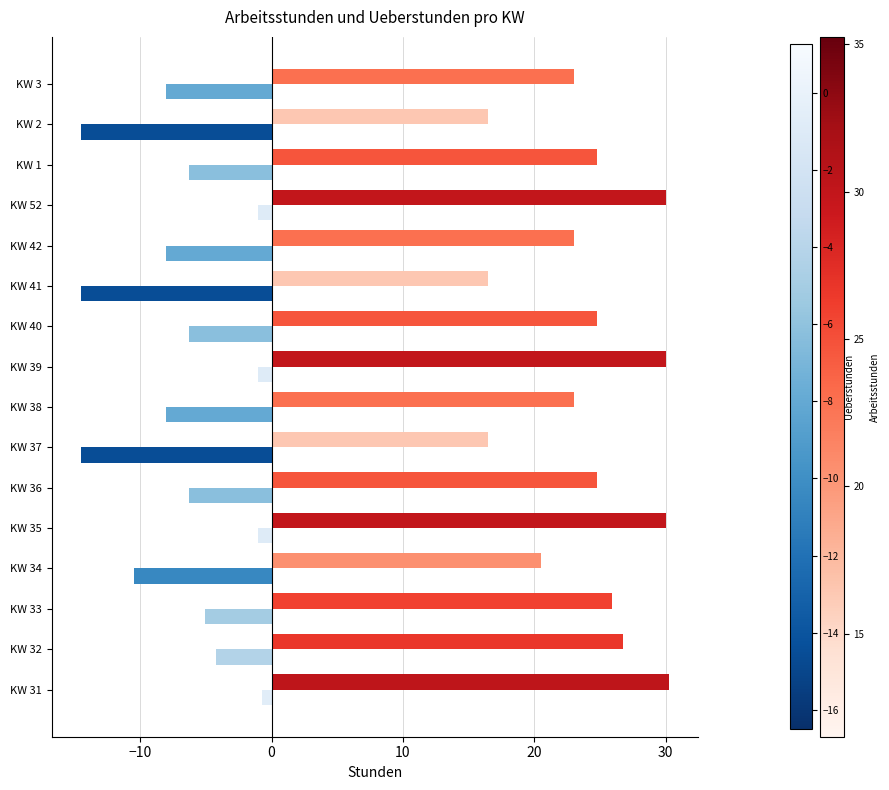

What is the total value across all series at KW 35?

29.0